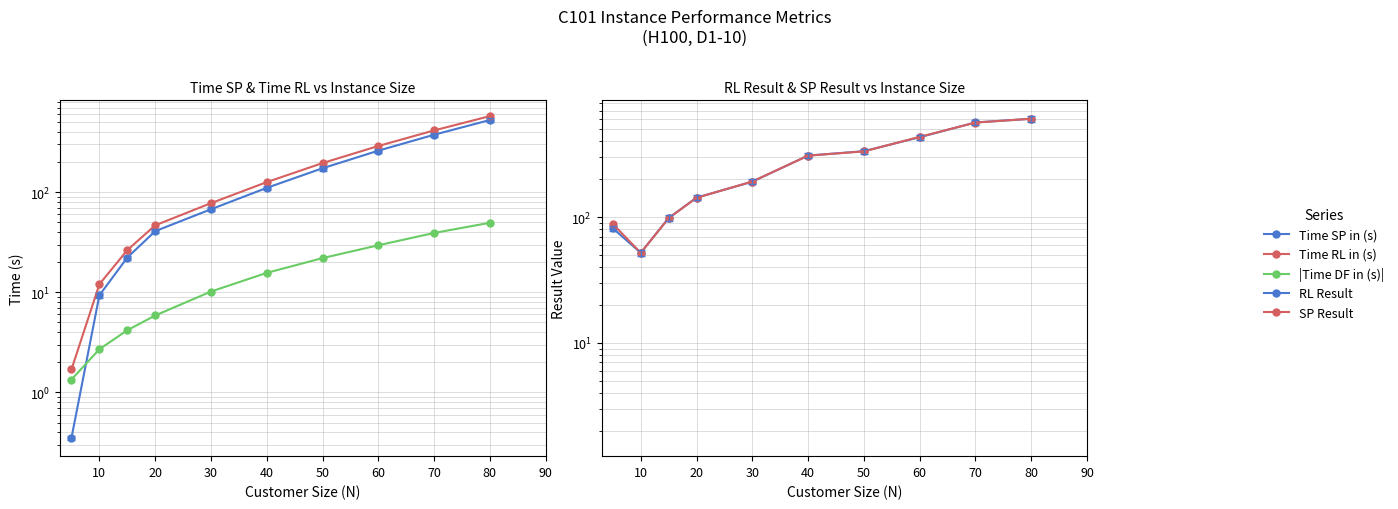

At which label does RL Result first exceed 308?

40